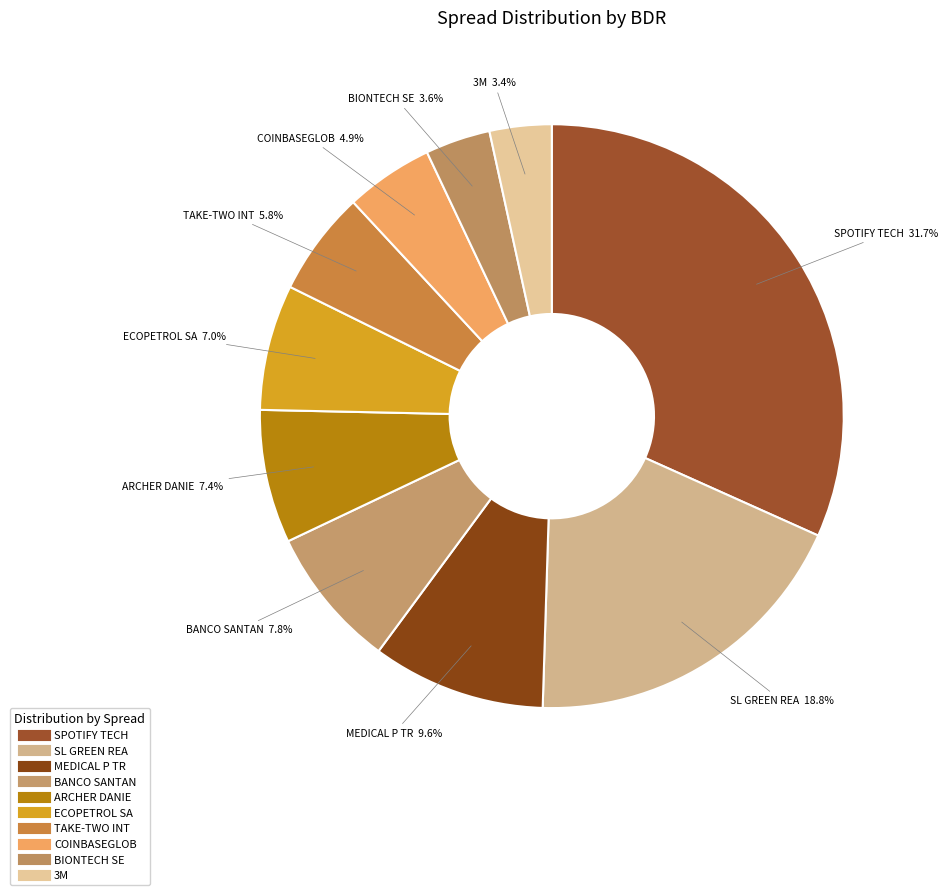

Rank the categories by value from highest to lowest.

SPOTIFY TECH, SL GREEN REA, MEDICAL P TR, BANCO SANTAN, ARCHER DANIE, ECOPETROL SA, TAKE-TWO INT, COINBASEGLOB, BIONTECH SE, 3M